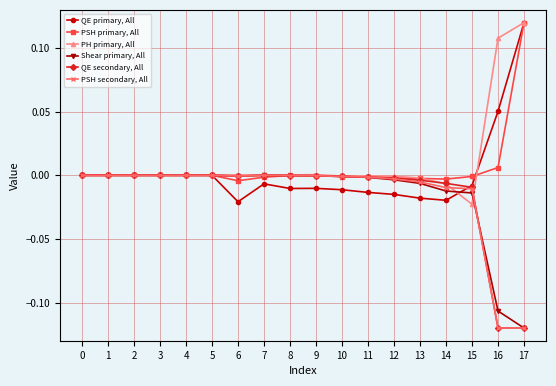

Which category has the highest value in the PSH primary, All series?

17